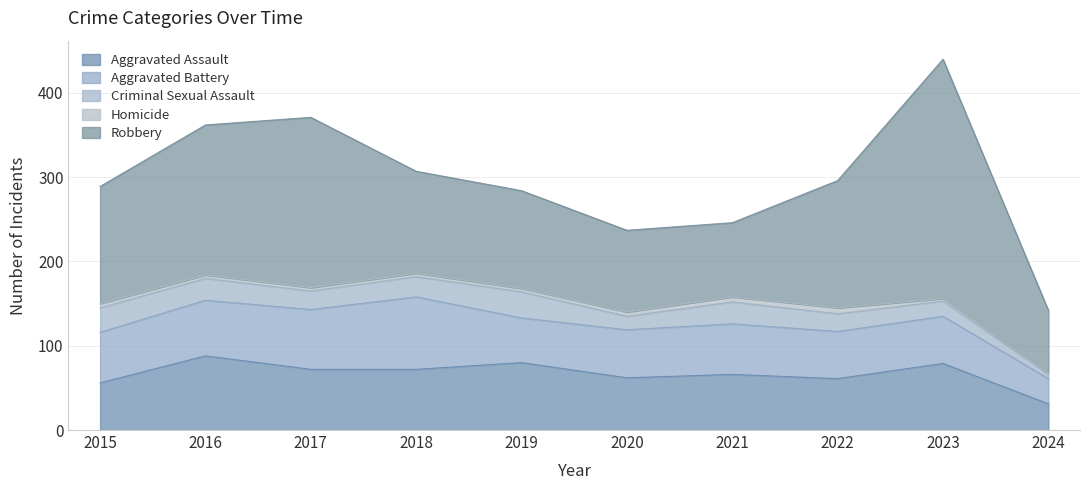

At which category does Aggravated Assault reach its first local valley?

2020